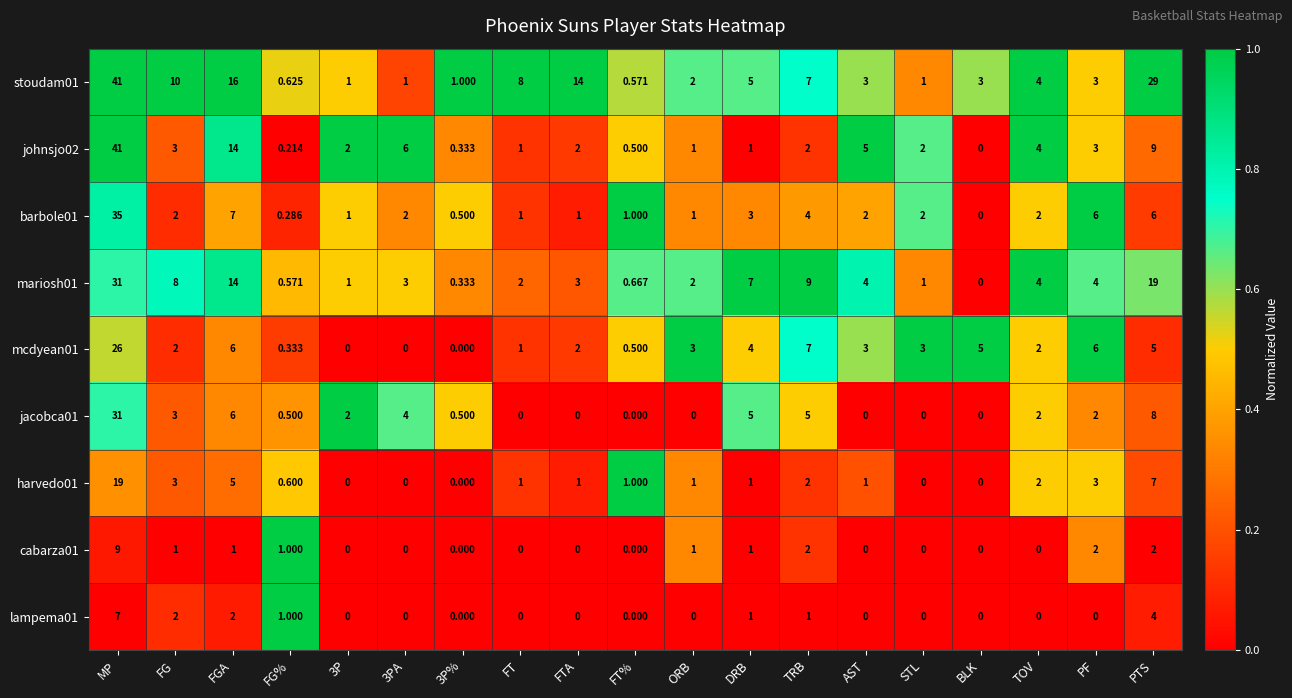

What is the total value across all series at 3PA?

16.0